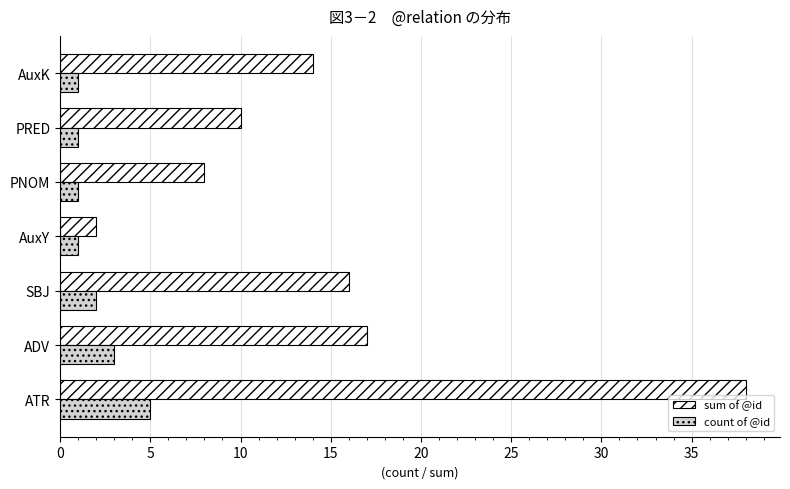

Count the number of data series in this chart.

2